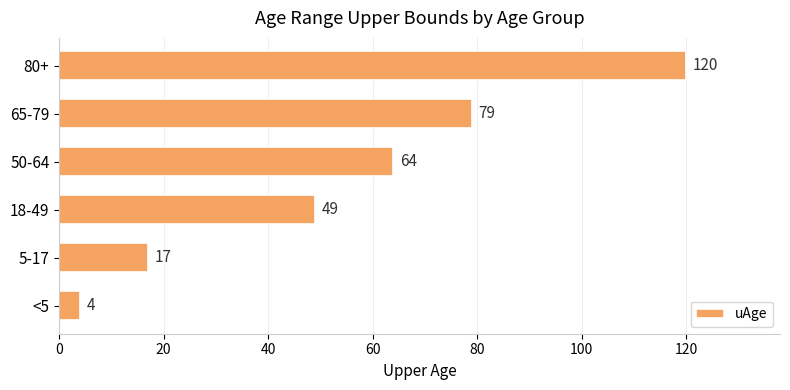

Reading top to bottom, what are all the values shown in this chart?

120	79	64	49	17	4